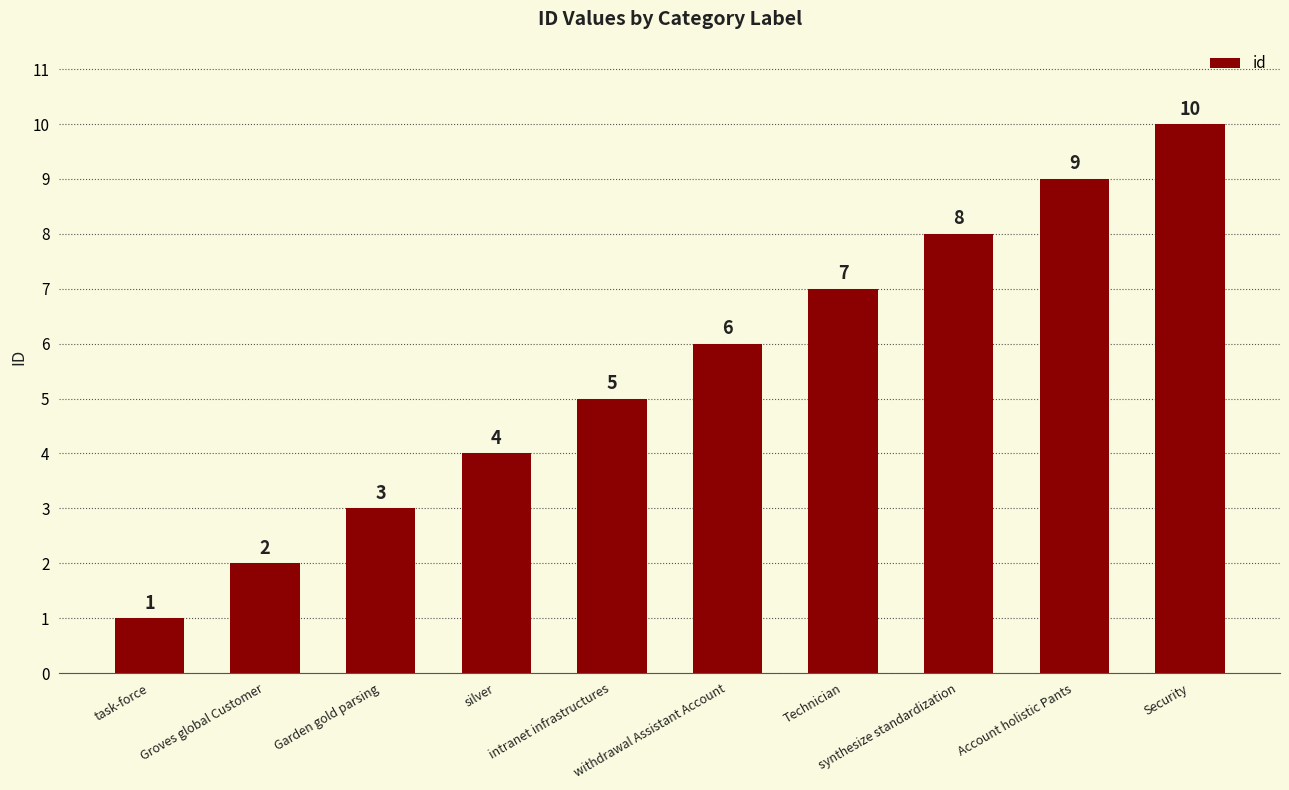

What is the approximate value at task-force?

1